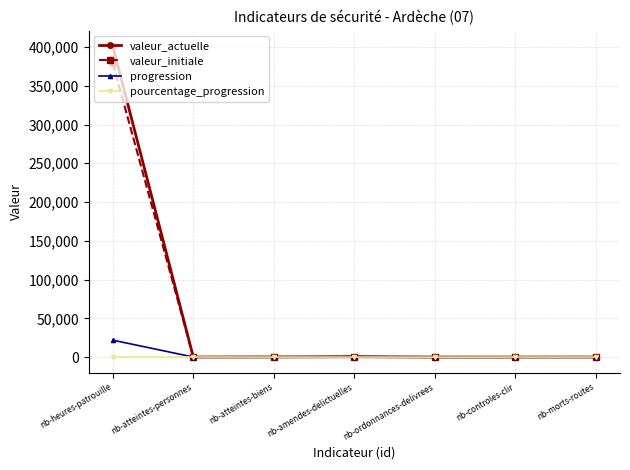

Where does the progression series first go above 0?

nb-heures-patrouille